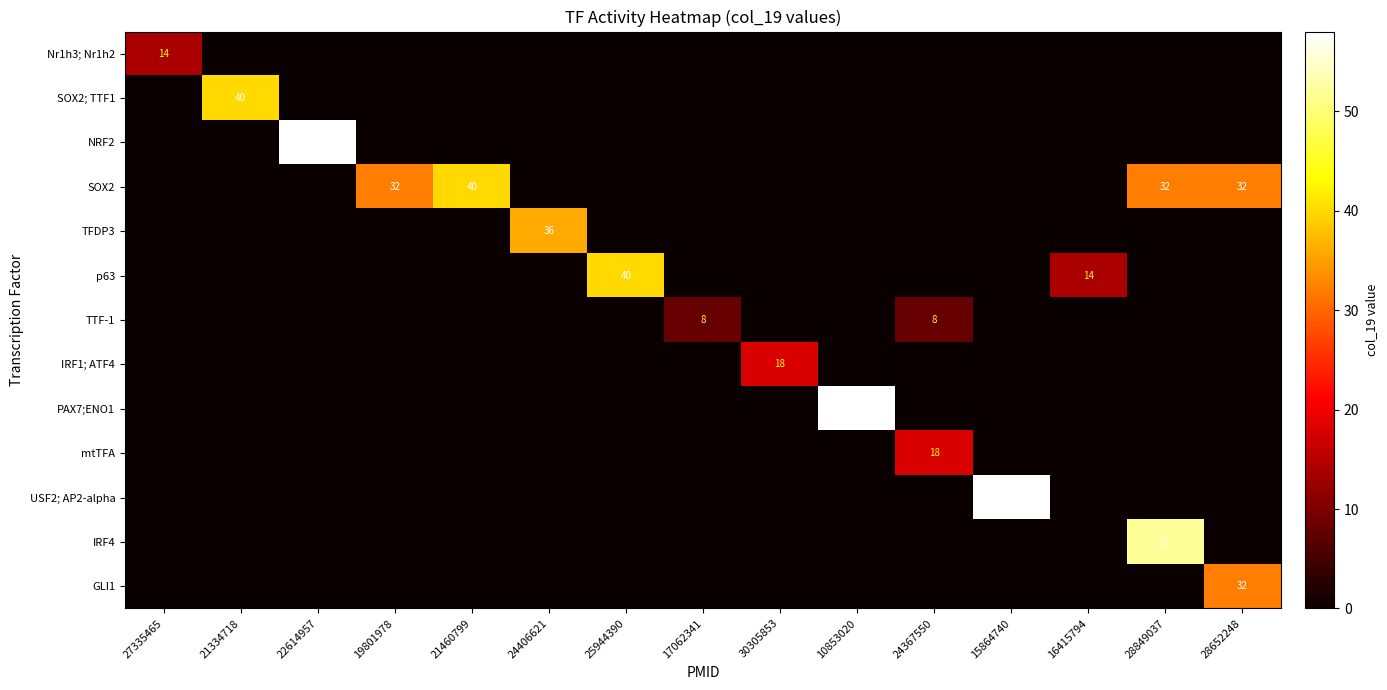

Is it true that PAX7;ENO1 equals 33 at 10853020?

False